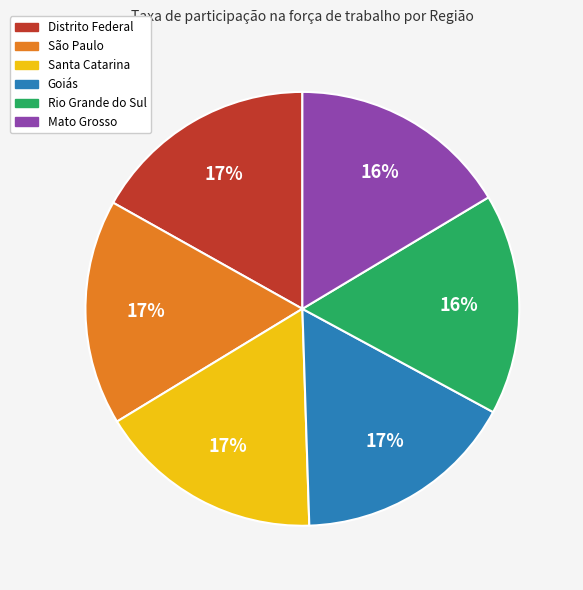

Does any single category account for the majority?

No